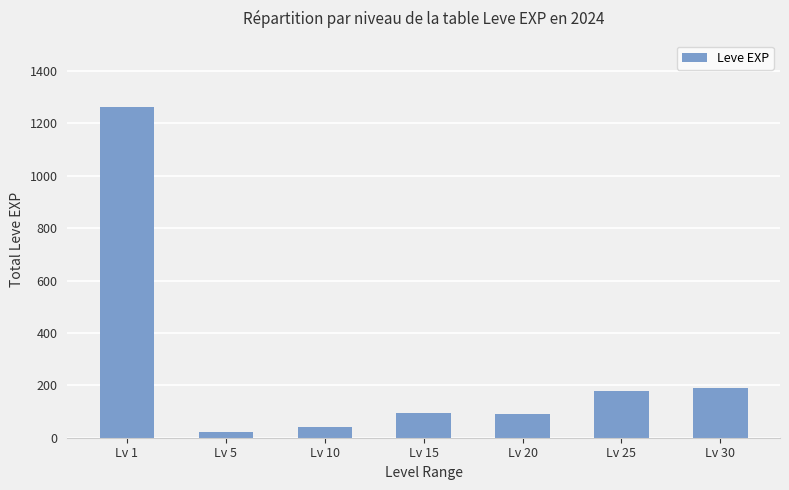

How many data points does each series have?

7